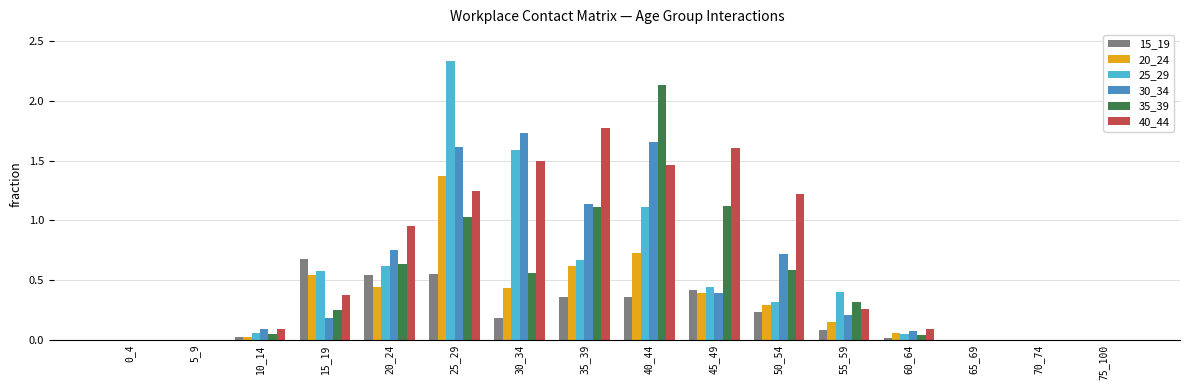

Between 15_19 and 25_29, which series saw the biggest shift?

25_29